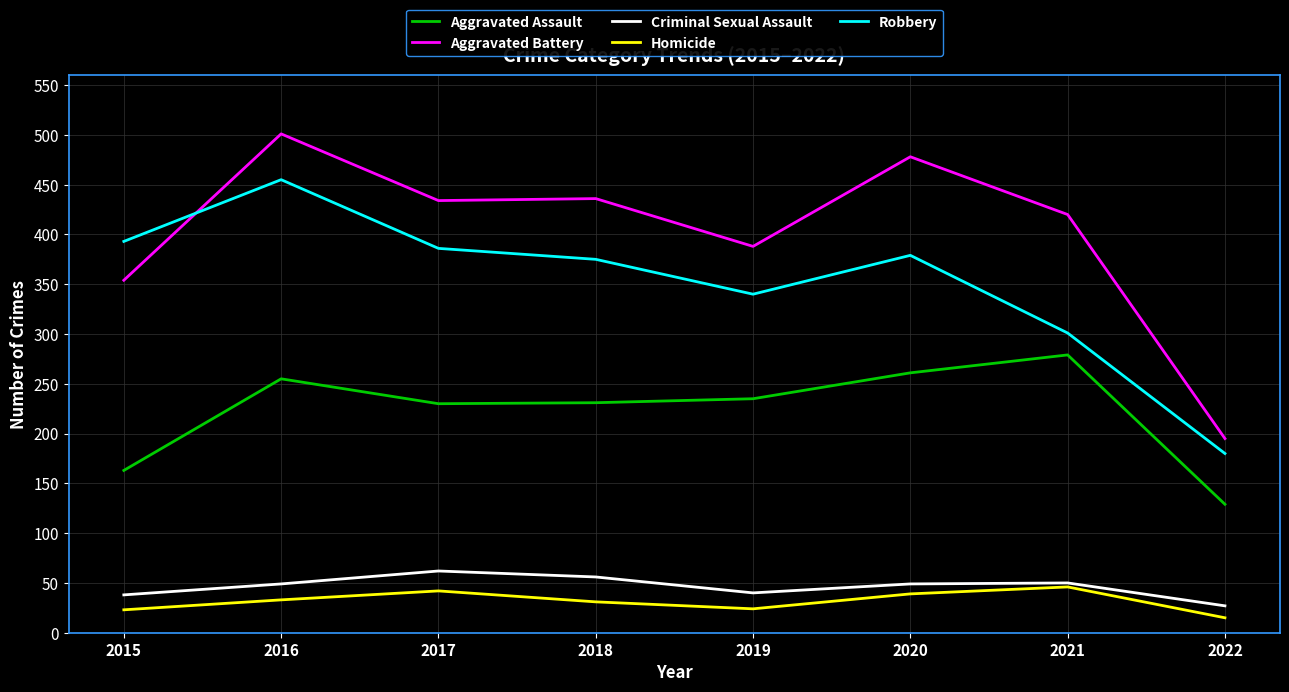

The value of Aggravated Battery at 2019 is 622. True or false?

False